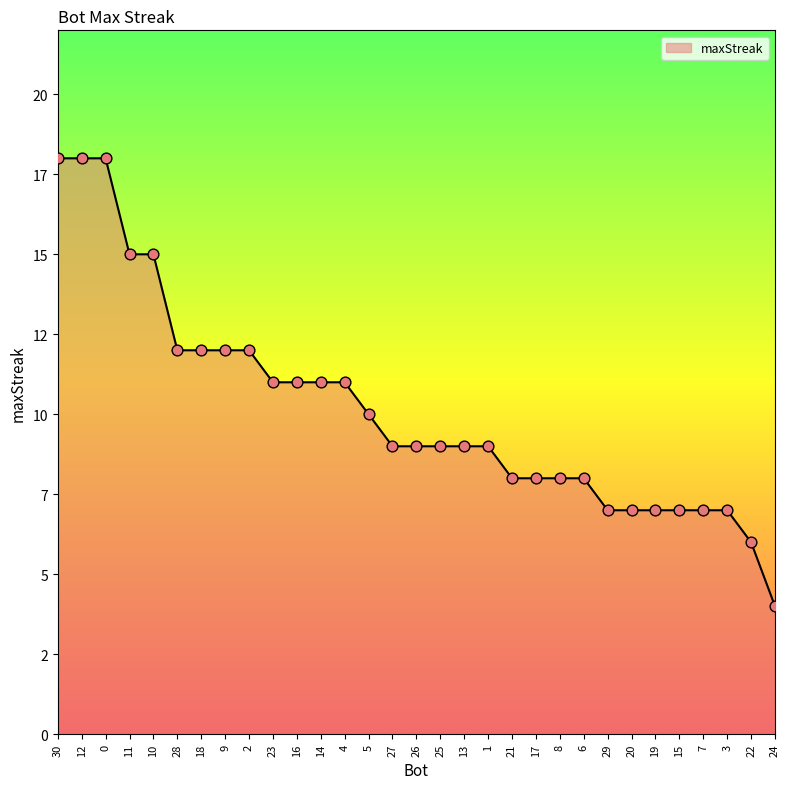

Between 28 and 24, which is larger?

28